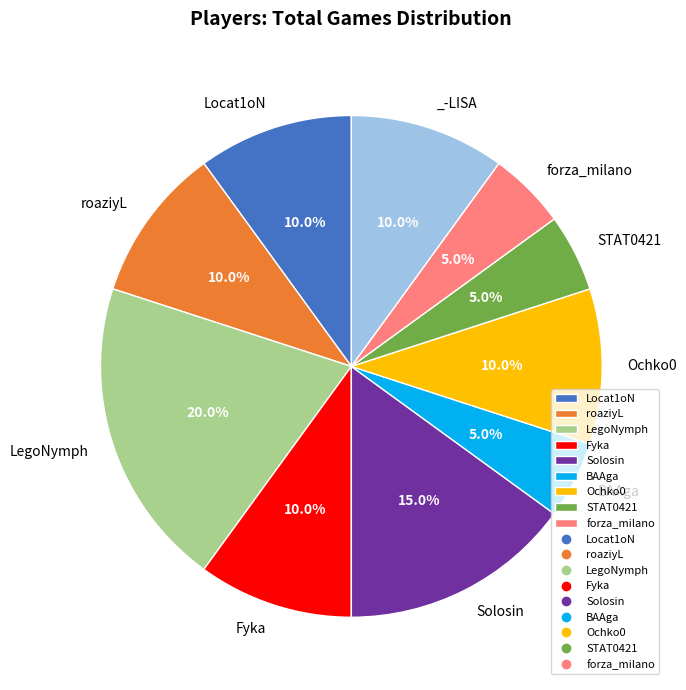

Is there a majority slice in this chart?

No